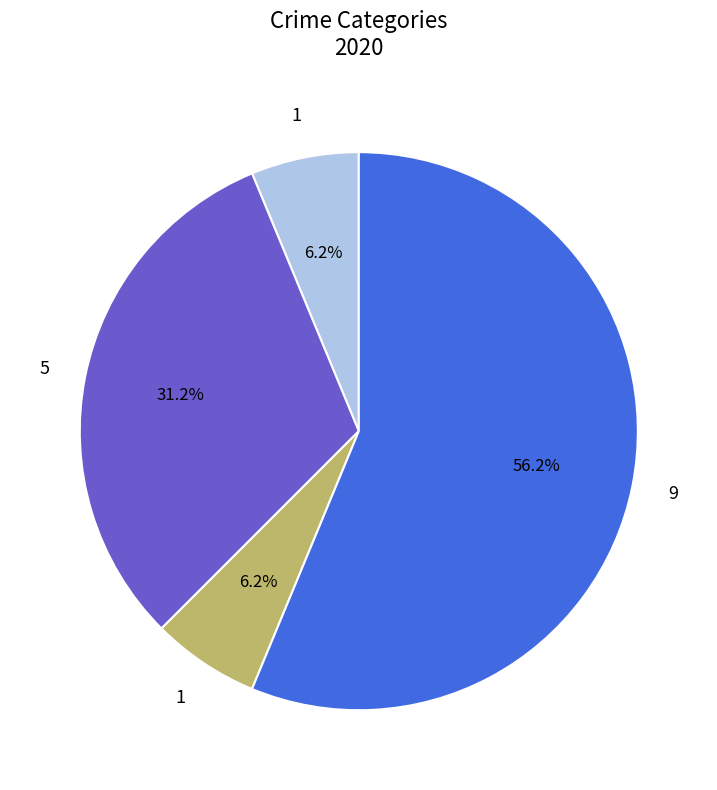

Is there any slice that represents more than half of the pie?

Yes